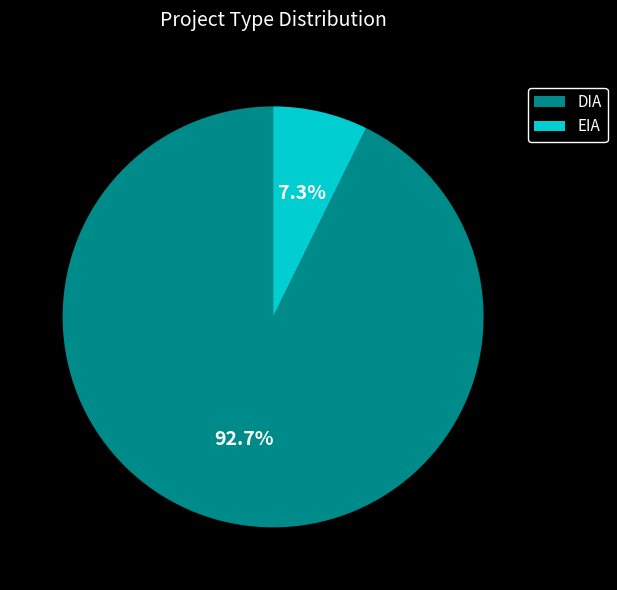

To the nearest percent, what portion does EIA represent?

7%